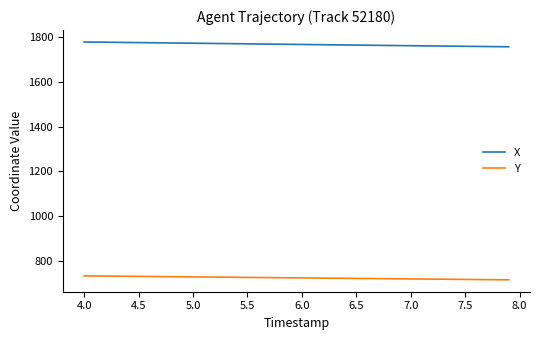

What is the lowest value of the Y series?

715.1